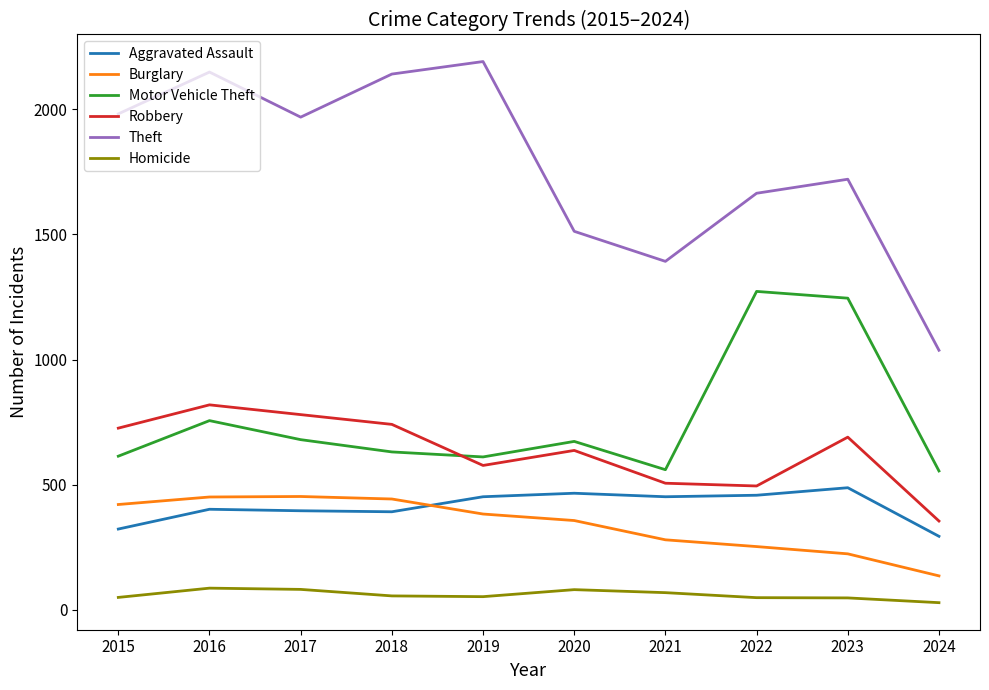

Between 2015 and 2017, which series saw the biggest shift?

Aggravated Assault